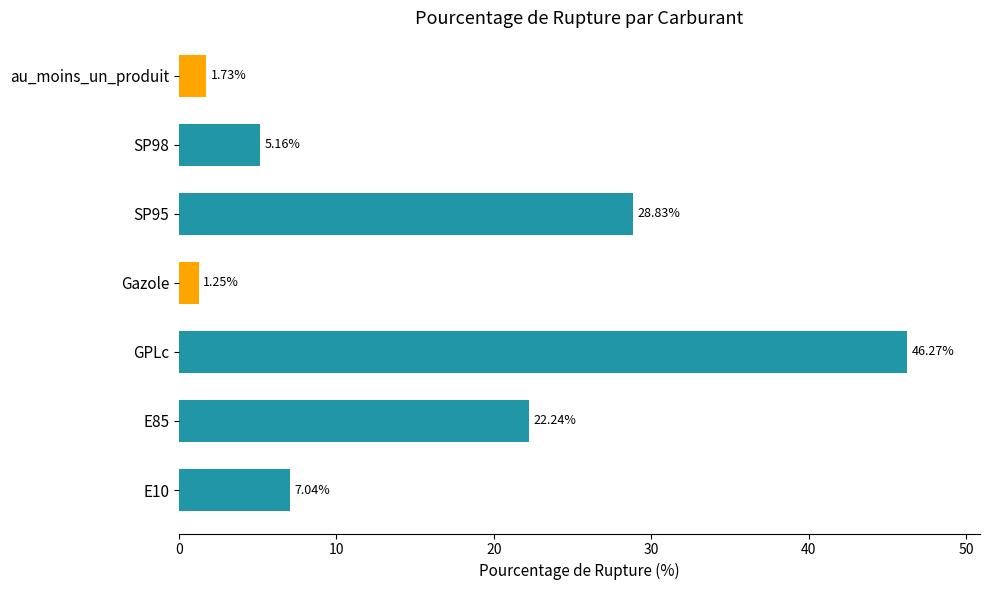

List the labels in order of value, smallest first.

Gazole, au_moins_un_produit, SP98, E10, E85, SP95, GPLc